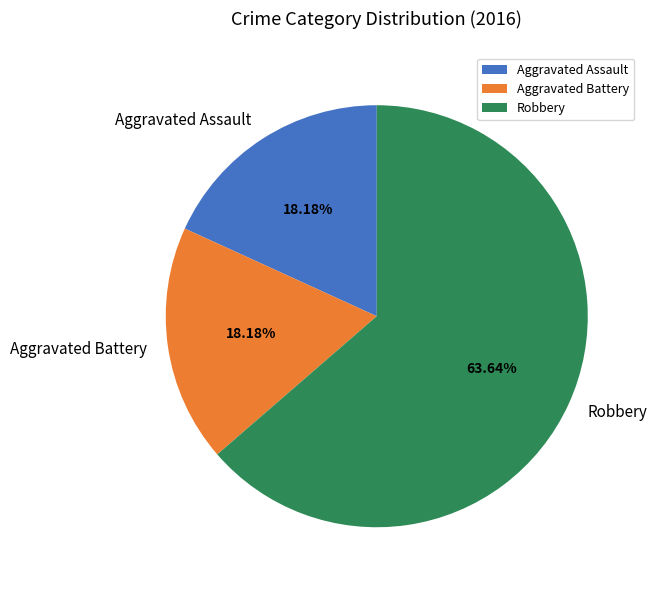

True or false: Aggravated Assault accounts for 5% of the total.

False